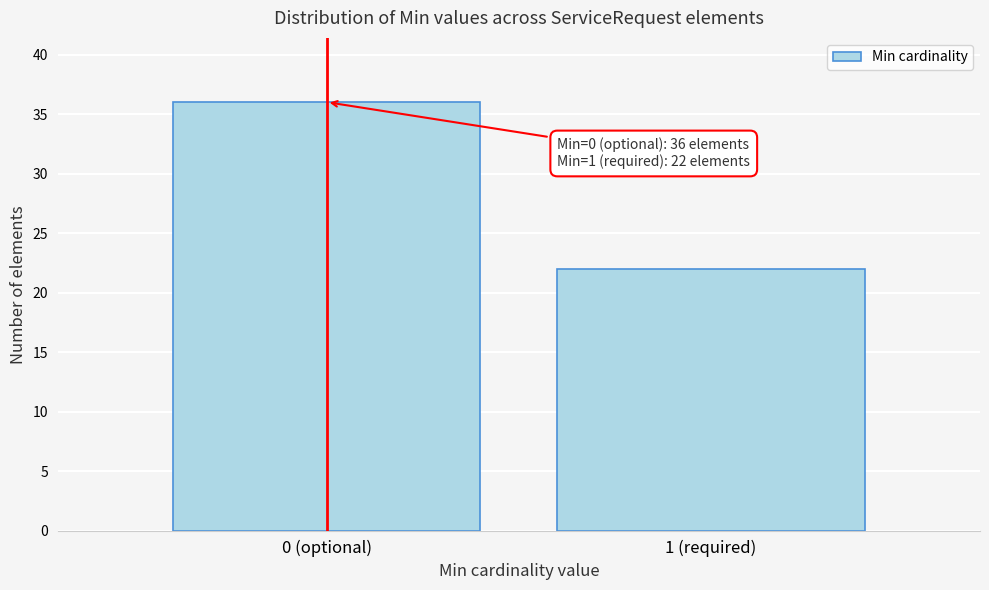

Reading left to right, extract all data points from this chart.

0 (optional)=36	1 (required)=22